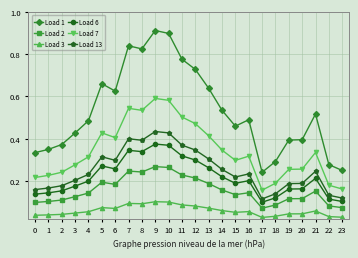

True or false: Load 2 and Load 6 intersect in this chart.

False